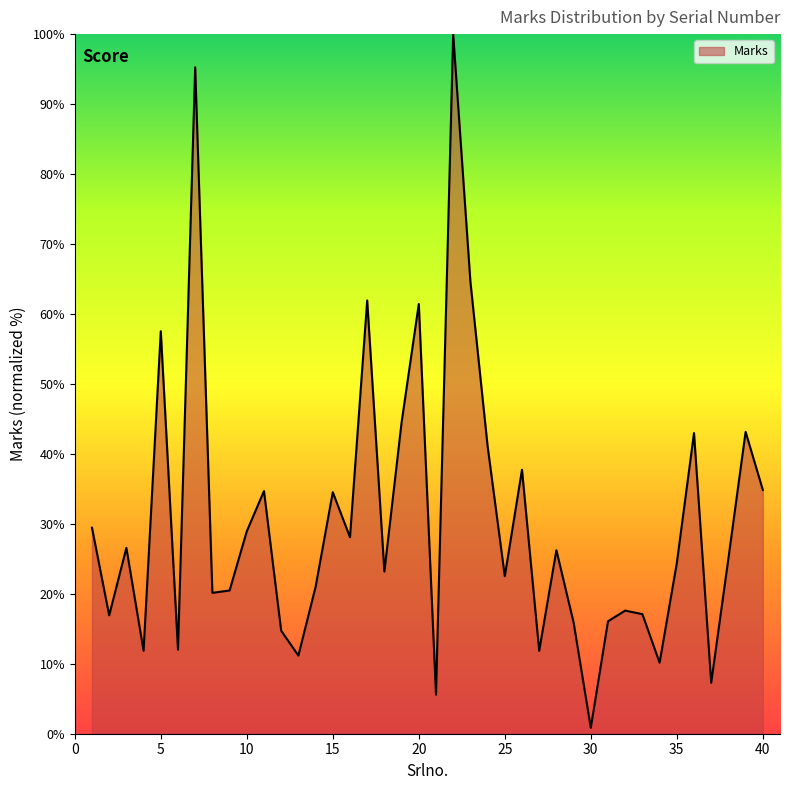

How many lines are shown in the chart?

1